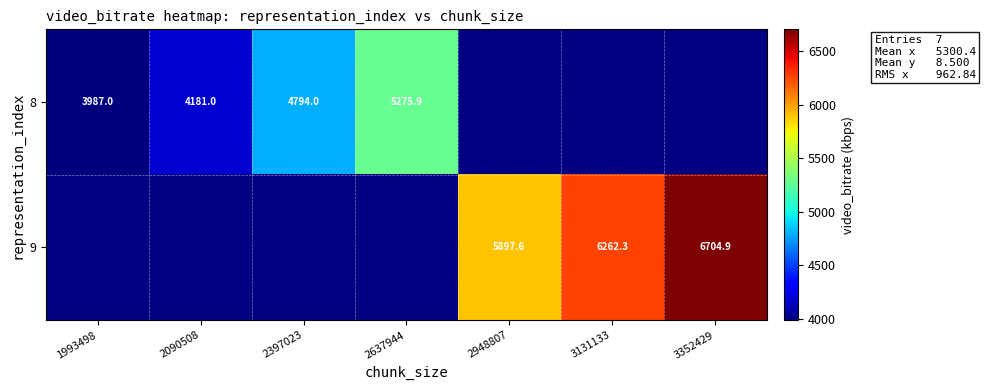

At 1993498, list the series in order from largest to smallest.

8, 9